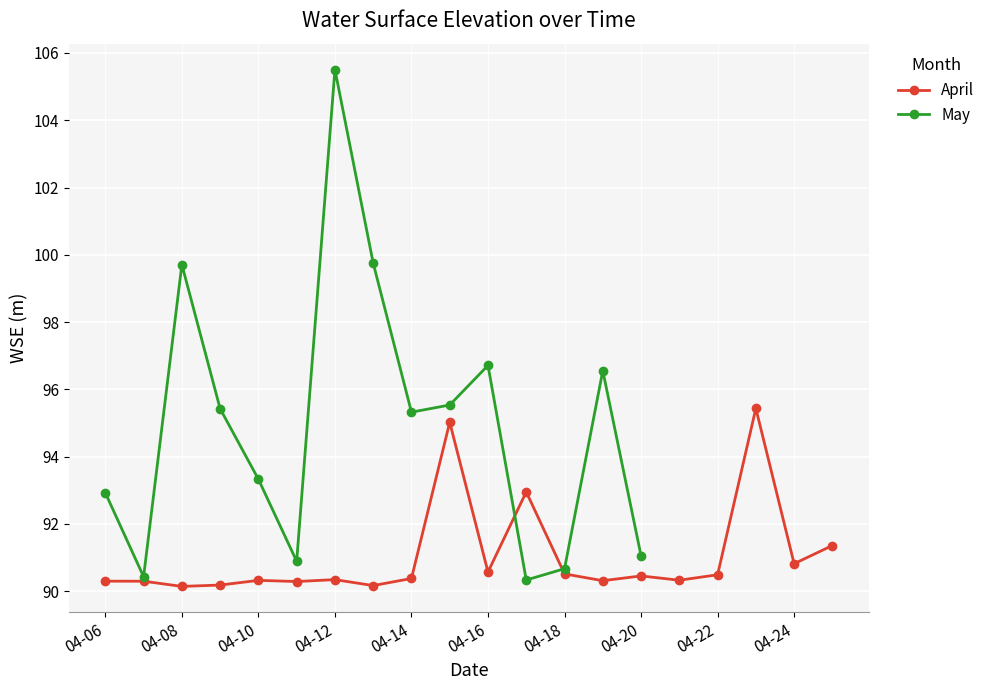

Reading right to left, what are all the values shown in this chart?

04-25=91.4	04-24=90.8	04-23=95.4	04-22=90.5	04-21=90.3	04-20=90.5	04-19=90.3	04-18=90.5	04-17=93.0	04-16=90.6	04-15=95.0	04-14=90.4	04-13=90.2	04-12=90.3	04-11=90.3	04-10=90.3	04-09=90.2	04-08=90.1	04-07=90.3	04-06=90.3